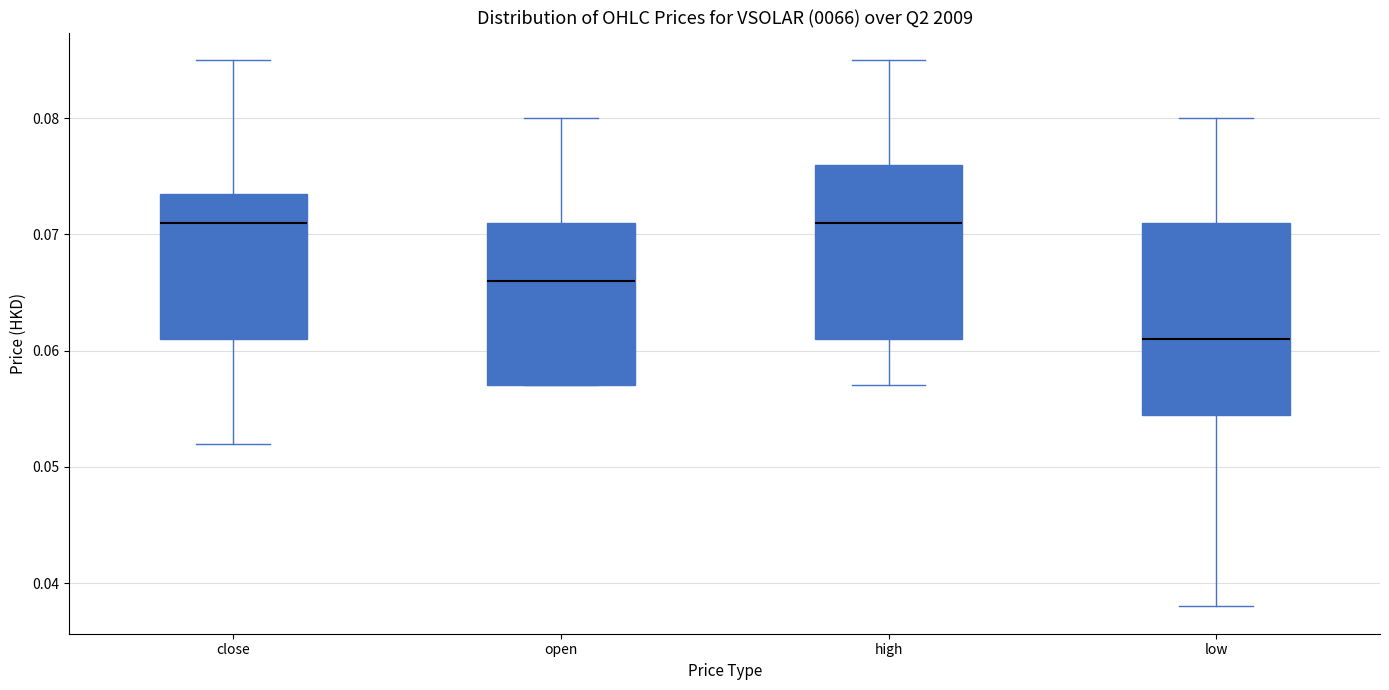

Reading left to right, transcribe this box plot: for each box, give where its median line is, the range the box spans, and where its two whiskers end, as read against the y-axis. The values are not printed on the chart, so give them approximately, as read against the axis.

close: median 0.071, box 0.061 to 0.074, whiskers 0.052 to 0.085
open: median 0.066, box 0.057 to 0.071, whiskers 0.057 to 0.080
high: median 0.071, box 0.061 to 0.076, whiskers 0.057 to 0.085
low: median 0.061, box 0.055 to 0.071, whiskers 0.038 to 0.080